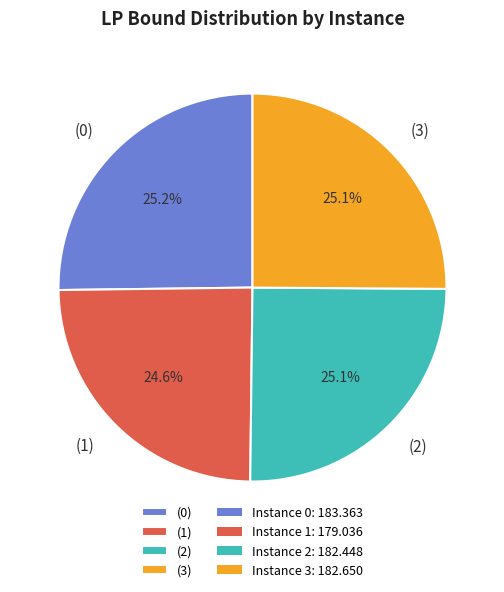

Does (3) account for over 50% of the chart?

No